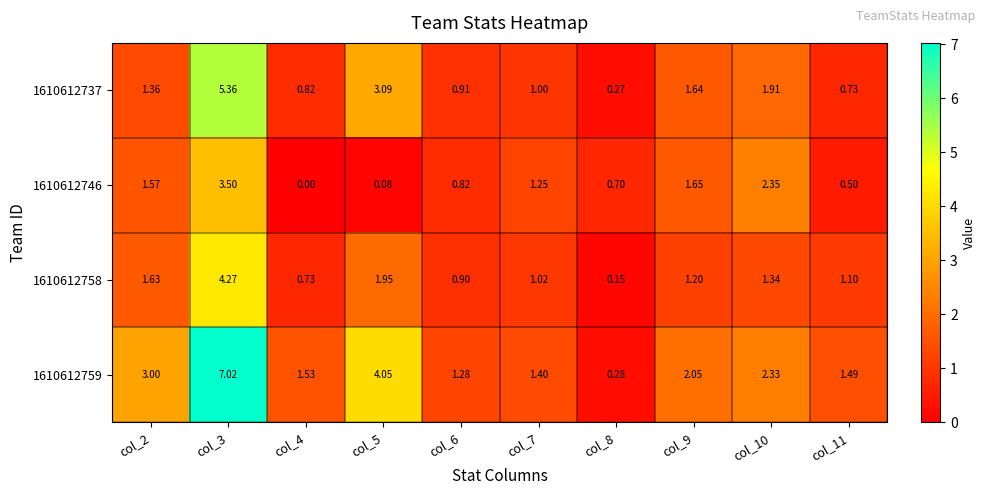

Is the value of 1610612746 at col_6 greater than the value of 1610612737 at col_5?

No